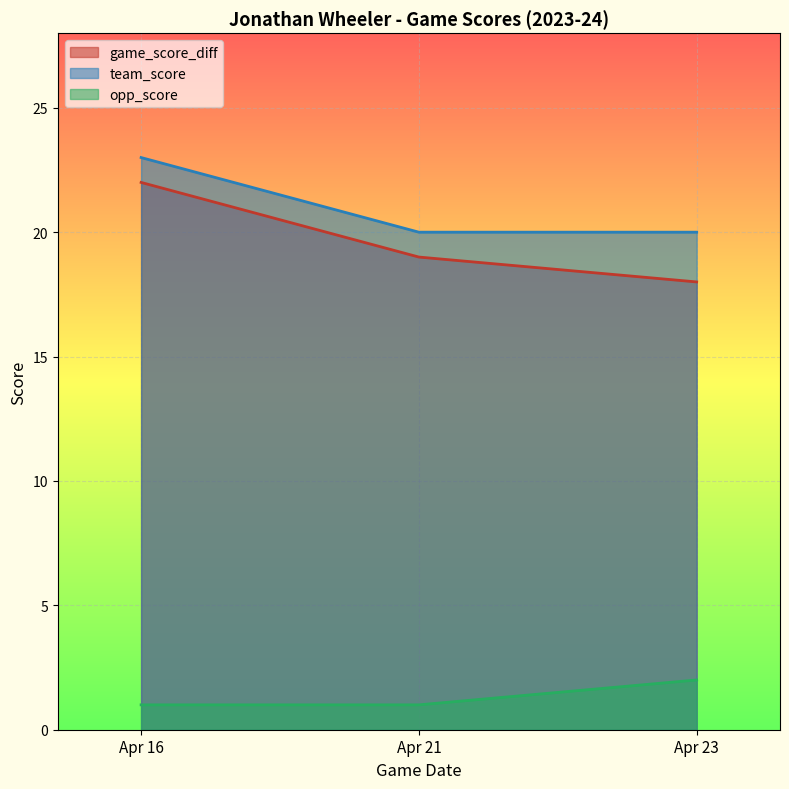

Which label corresponds to the largest value in the chart?

Apr 16